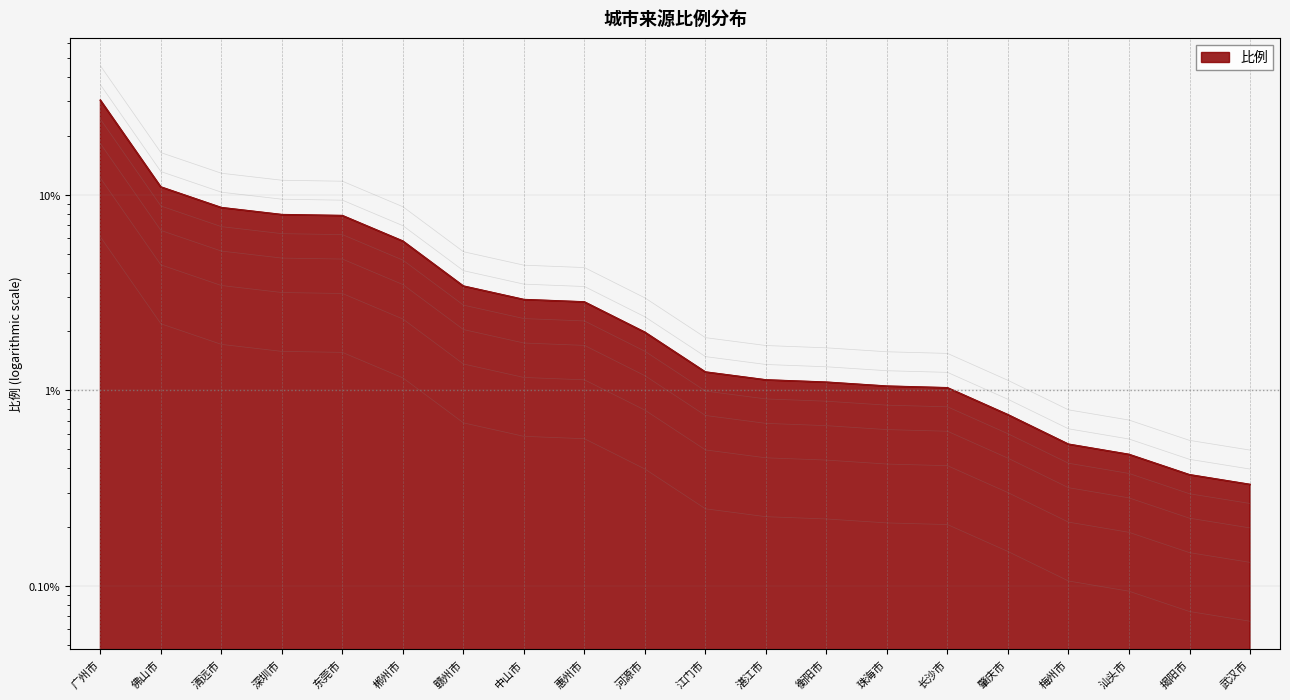

True or false: the data shows 5.0 at 中山市.

False